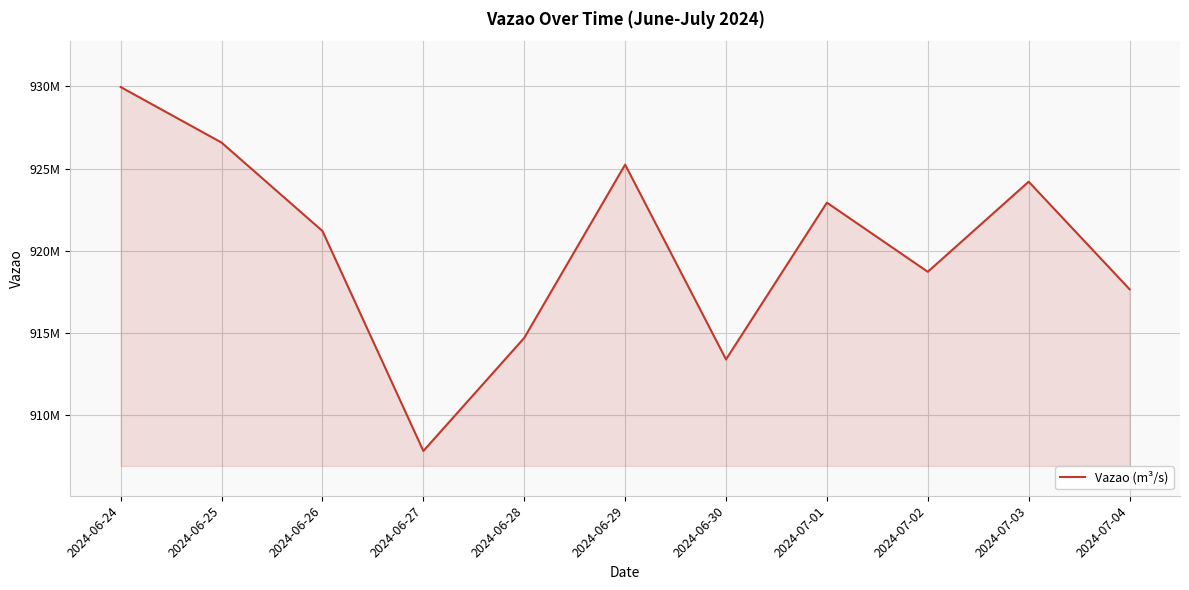

Does the chart display data point markers on the line(s)?

No